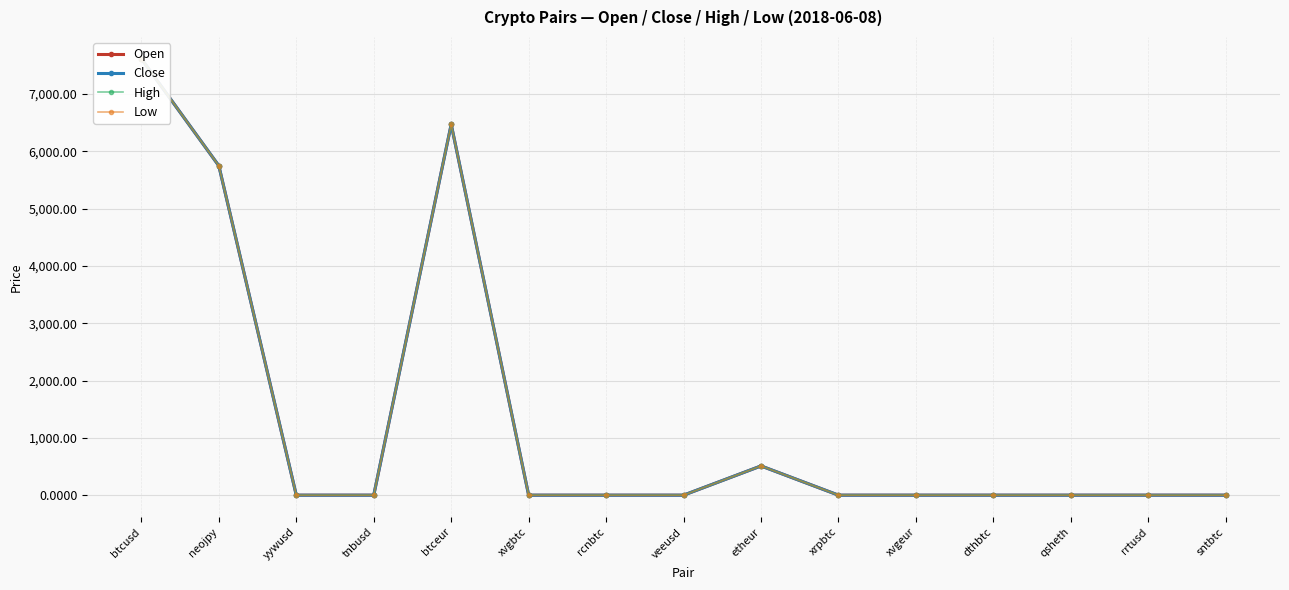

True or false: Low and Close cross at least once.

False